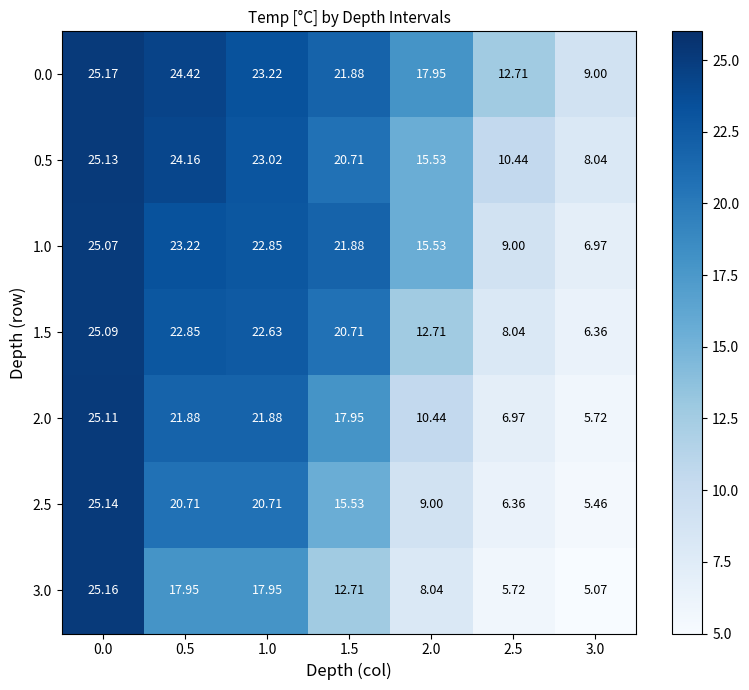

What is the total value across all series at 1.0?

152.3